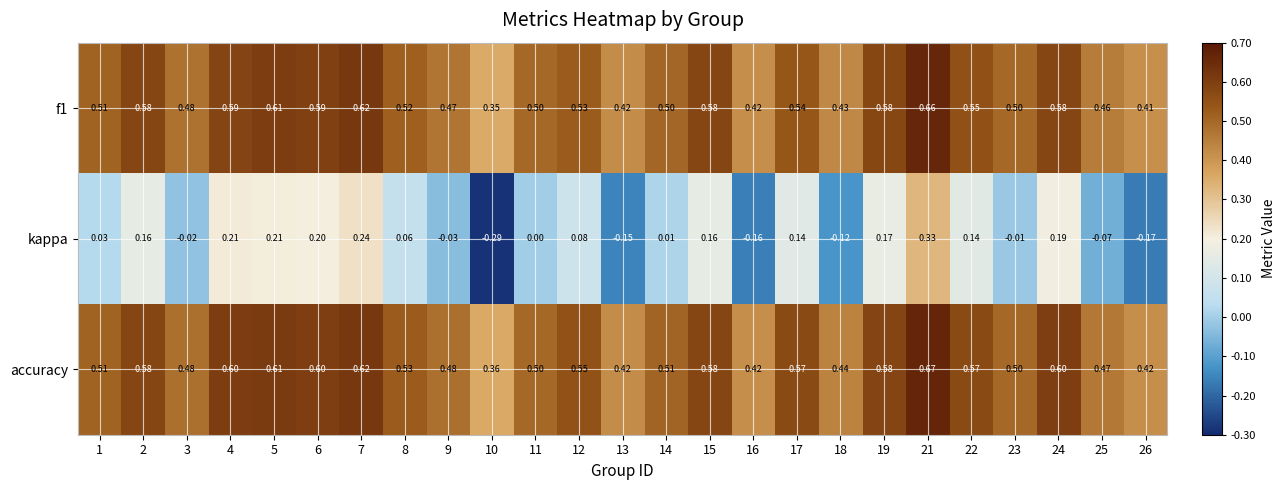

Between 9 and 19, which series saw the biggest shift?

kappa